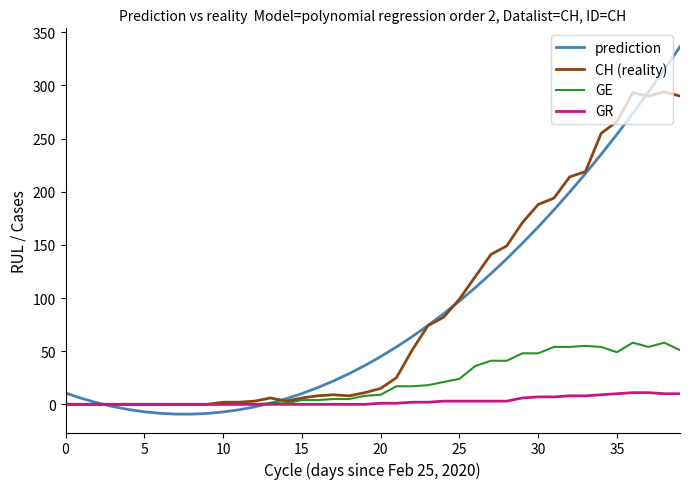

Which series has the widest spread of values?

prediction